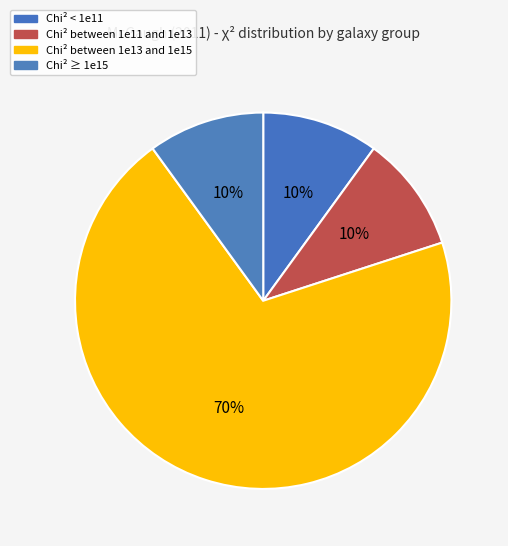

How many slices are in this pie chart?

4